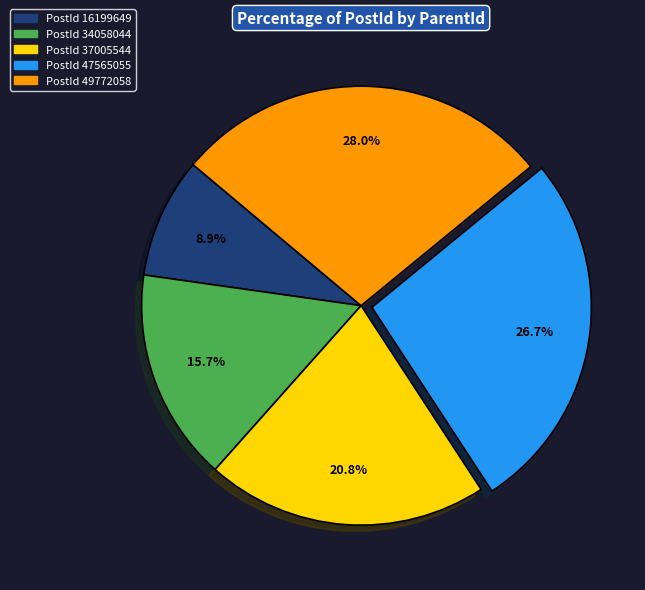

Which category has the smallest portion of the pie?

PostId 16199649